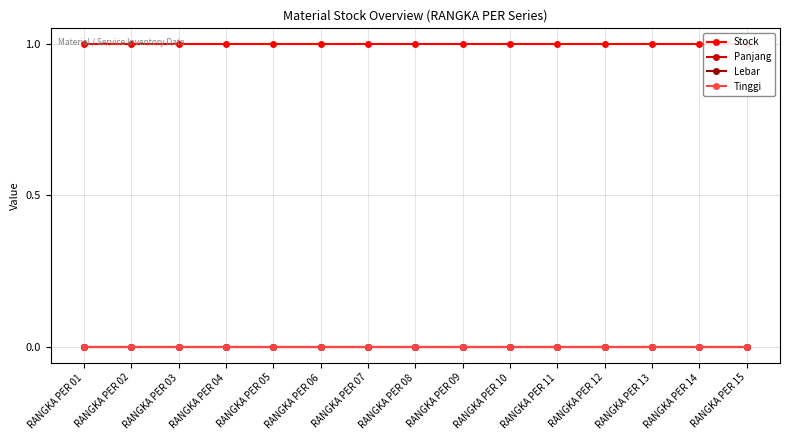

Reading left to right, list all the values displayed in this chart.

Stock: RANGKA PER 01=1	RANGKA PER 02=1	RANGKA PER 03=1	RANGKA PER 04=1	RANGKA PER 05=1	RANGKA PER 06=1	RANGKA PER 07=1	RANGKA PER 08=1	RANGKA PER 09=1	RANGKA PER 10=1	RANGKA PER 11=1	RANGKA PER 12=1	RANGKA PER 13=1	RANGKA PER 14=1	RANGKA PER 15=1
Panjang: RANGKA PER 01=0	RANGKA PER 02=0	RANGKA PER 03=0	RANGKA PER 04=0	RANGKA PER 05=0	RANGKA PER 06=0	RANGKA PER 07=0	RANGKA PER 08=0	RANGKA PER 09=0	RANGKA PER 10=0	RANGKA PER 11=0	RANGKA PER 12=0	RANGKA PER 13=0	RANGKA PER 14=0	RANGKA PER 15=0
Lebar: RANGKA PER 01=0	RANGKA PER 02=0	RANGKA PER 03=0	RANGKA PER 04=0	RANGKA PER 05=0	RANGKA PER 06=0	RANGKA PER 07=0	RANGKA PER 08=0	RANGKA PER 09=0	RANGKA PER 10=0	RANGKA PER 11=0	RANGKA PER 12=0	RANGKA PER 13=0	RANGKA PER 14=0	RANGKA PER 15=0
Tinggi: RANGKA PER 01=0	RANGKA PER 02=0	RANGKA PER 03=0	RANGKA PER 04=0	RANGKA PER 05=0	RANGKA PER 06=0	RANGKA PER 07=0	RANGKA PER 08=0	RANGKA PER 09=0	RANGKA PER 10=0	RANGKA PER 11=0	RANGKA PER 12=0	RANGKA PER 13=0	RANGKA PER 14=0	RANGKA PER 15=0